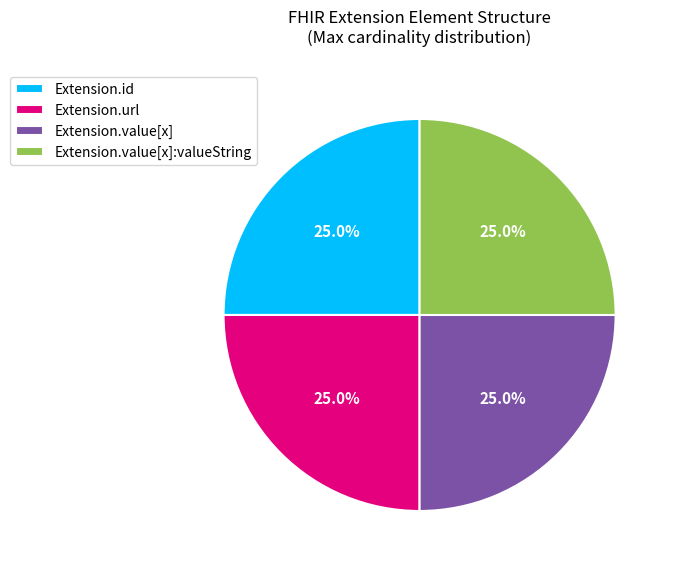

What is the ratio of the value at Extension.id to the value at Extension.value[x]?

1.0